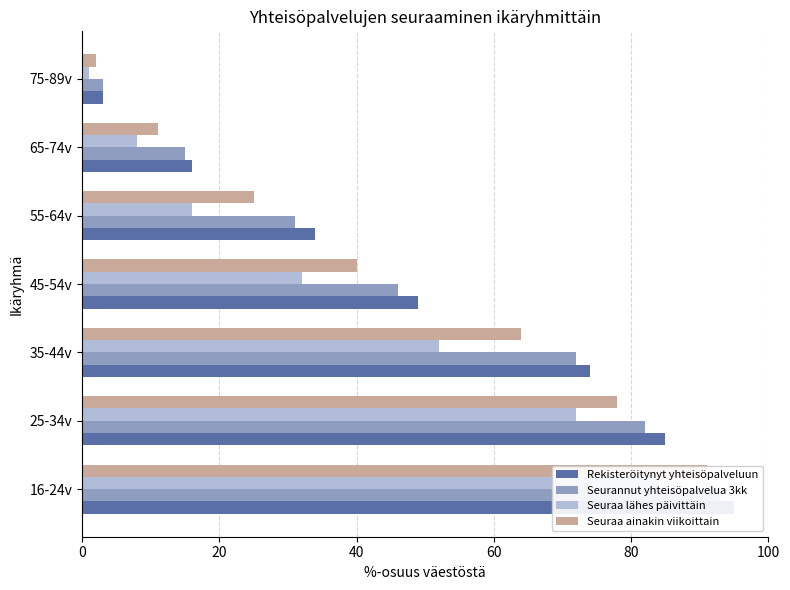

What position from the left is 75-89v?

7